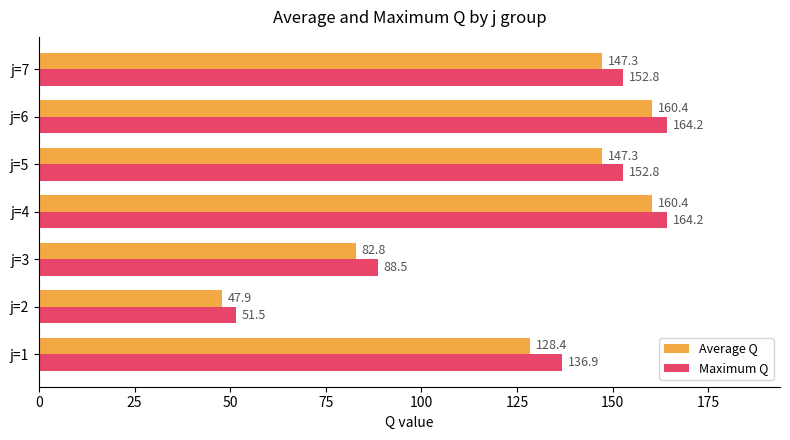

Rank the series by their average value, from lowest to highest.

Average Q, Maximum Q